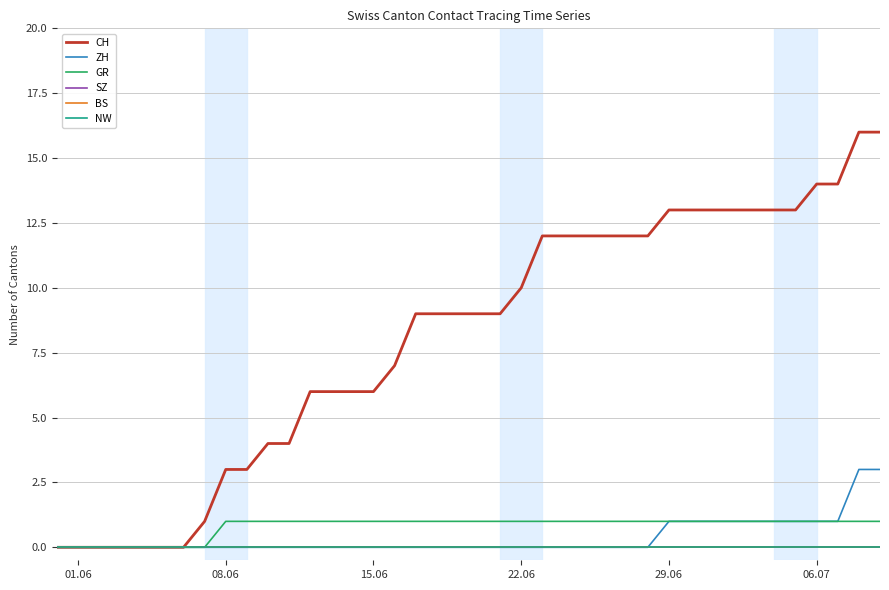

Is this an area chart (filled region under the line)?

No